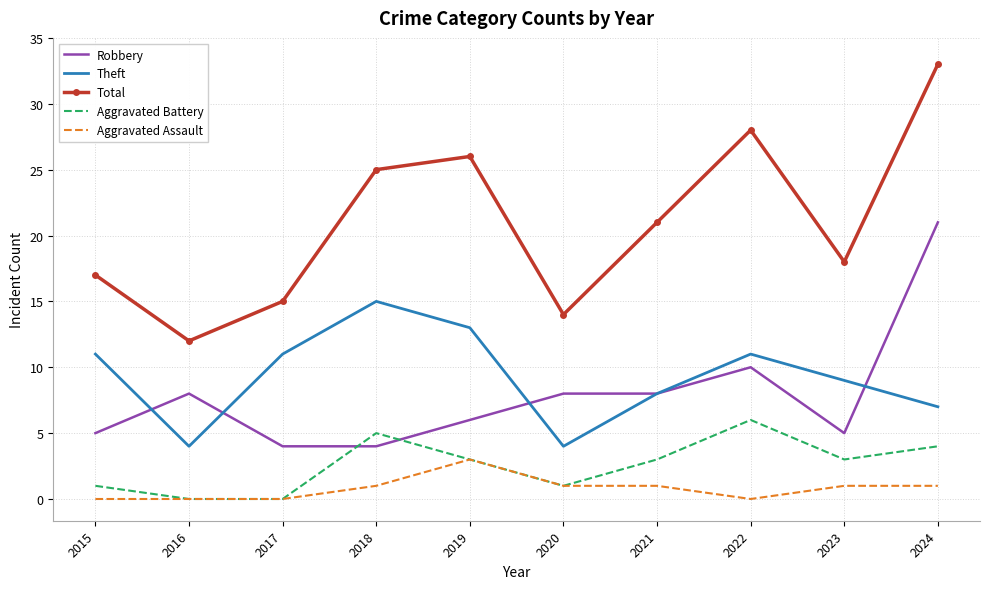

What is the maximum value for Aggravated Assault?

3